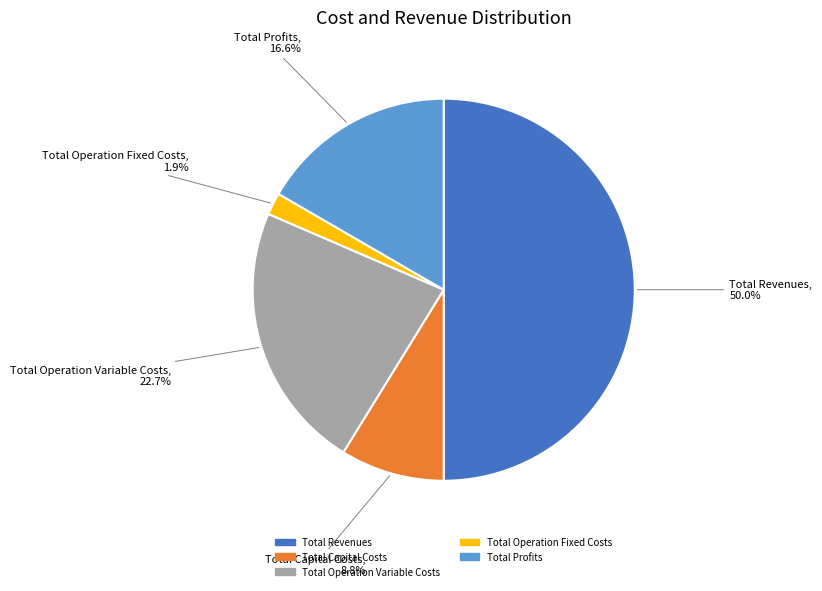

Is it true that Total Operation Variable Costs is 23% of the pie?

True